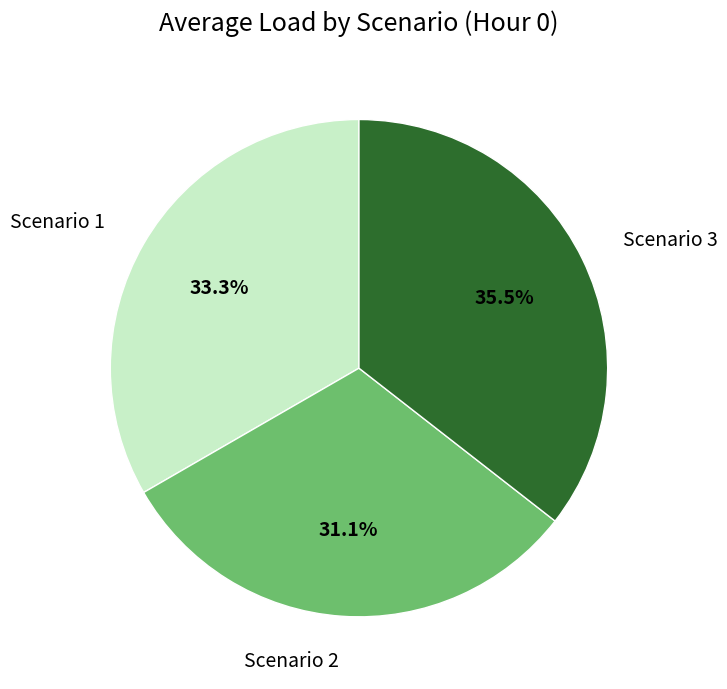

Rank the categories by value from lowest to highest.

Scenario 2, Scenario 1, Scenario 3